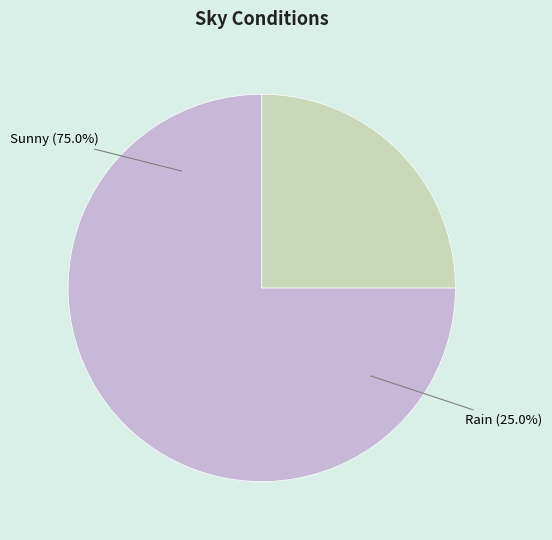

What is the largest slice in the pie chart?

Sunny